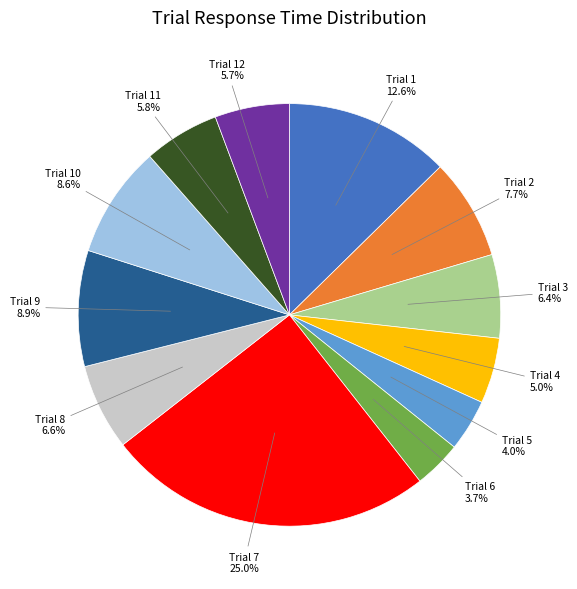

To the nearest percent, what is the difference between the largest and smallest slice percentages?

21%